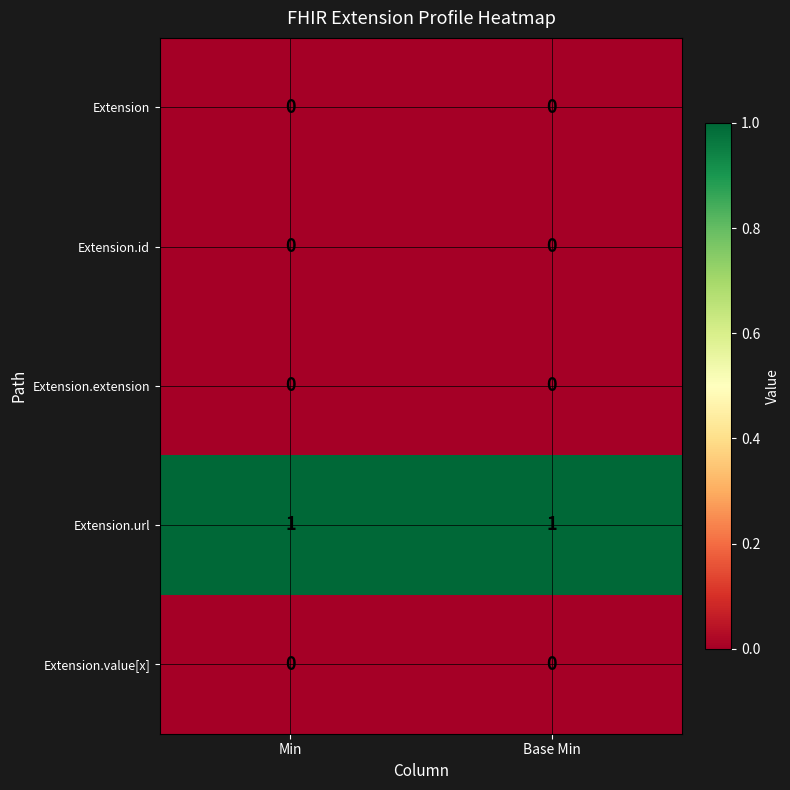

Reading right to left, what are all the values shown in this chart?

Extension: 0	0
Extension.id: 0	0
Extension.extension: 0	0
Extension.url: 1	1
Extension.value[x]: 0	0